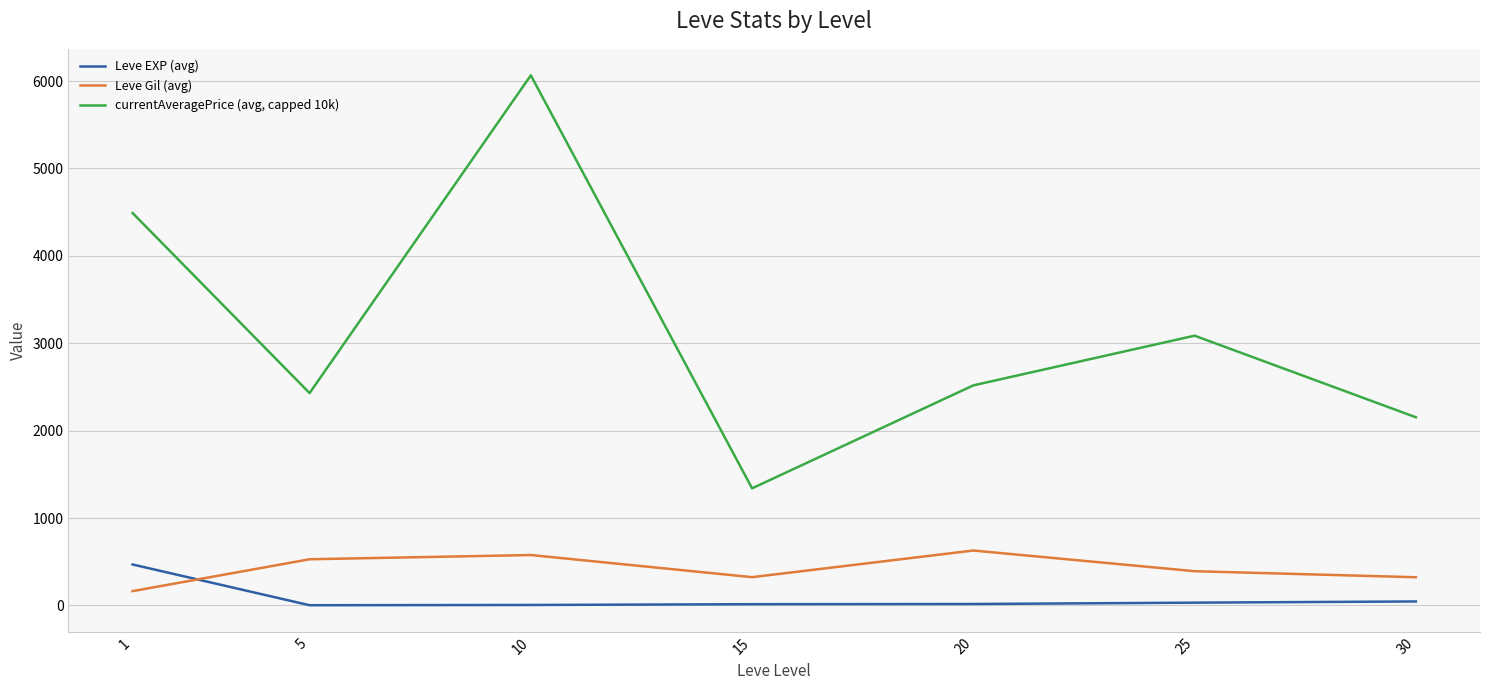

How many intersections are there between Leve Gil (avg) and Leve EXP (avg)?

1